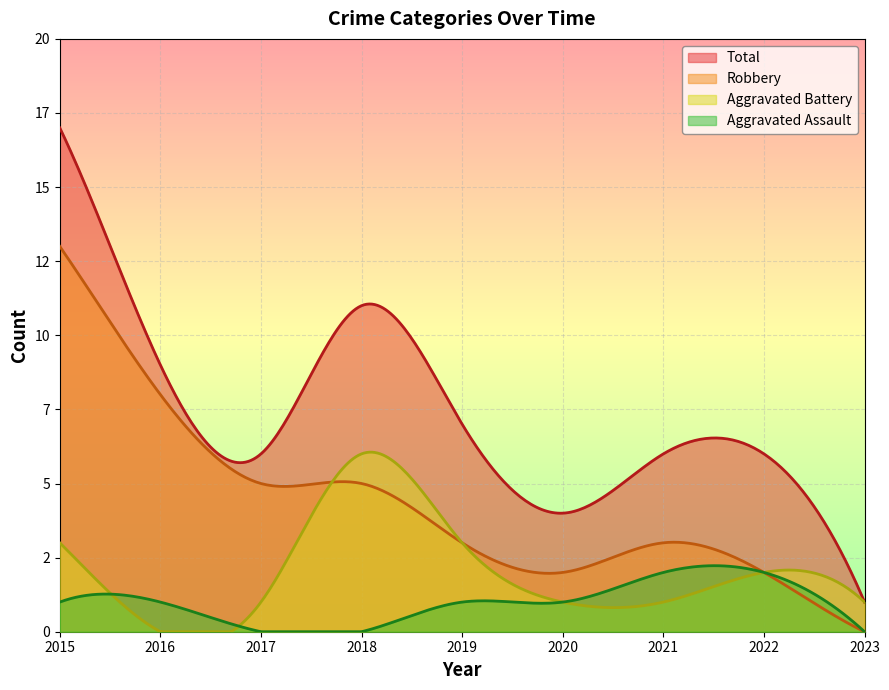

List the labels in order of Robbery value, largest first.

2015, 2016, 2017, 2018, 2019, 2021, 2020, 2022, 2023